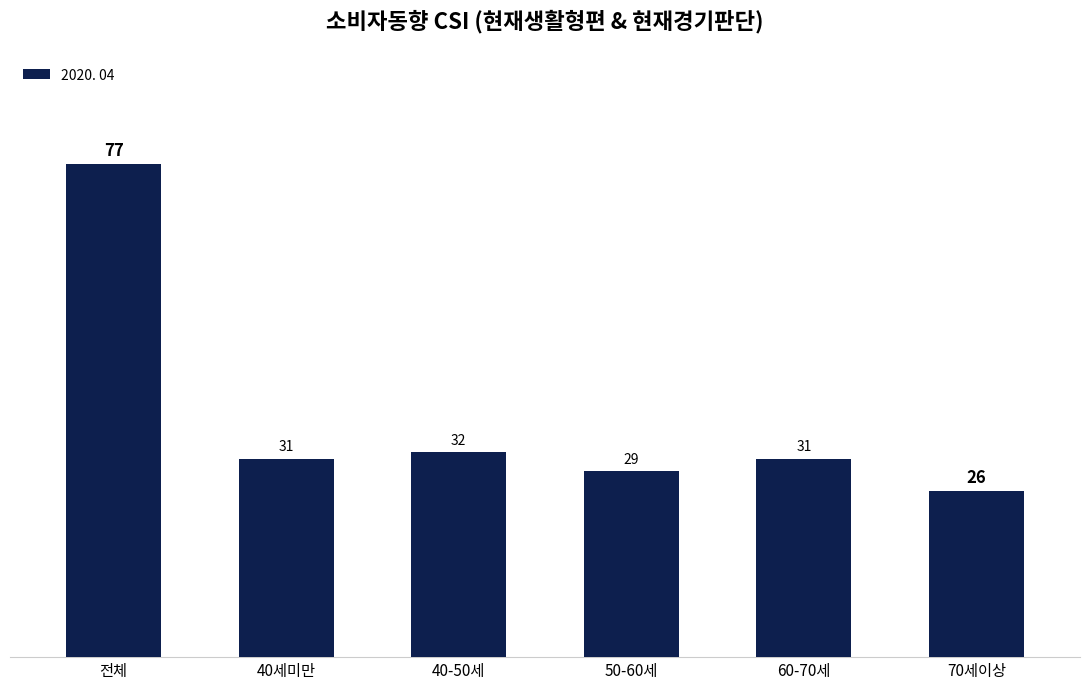

The value at 50-60세 is 29. True or false?

True